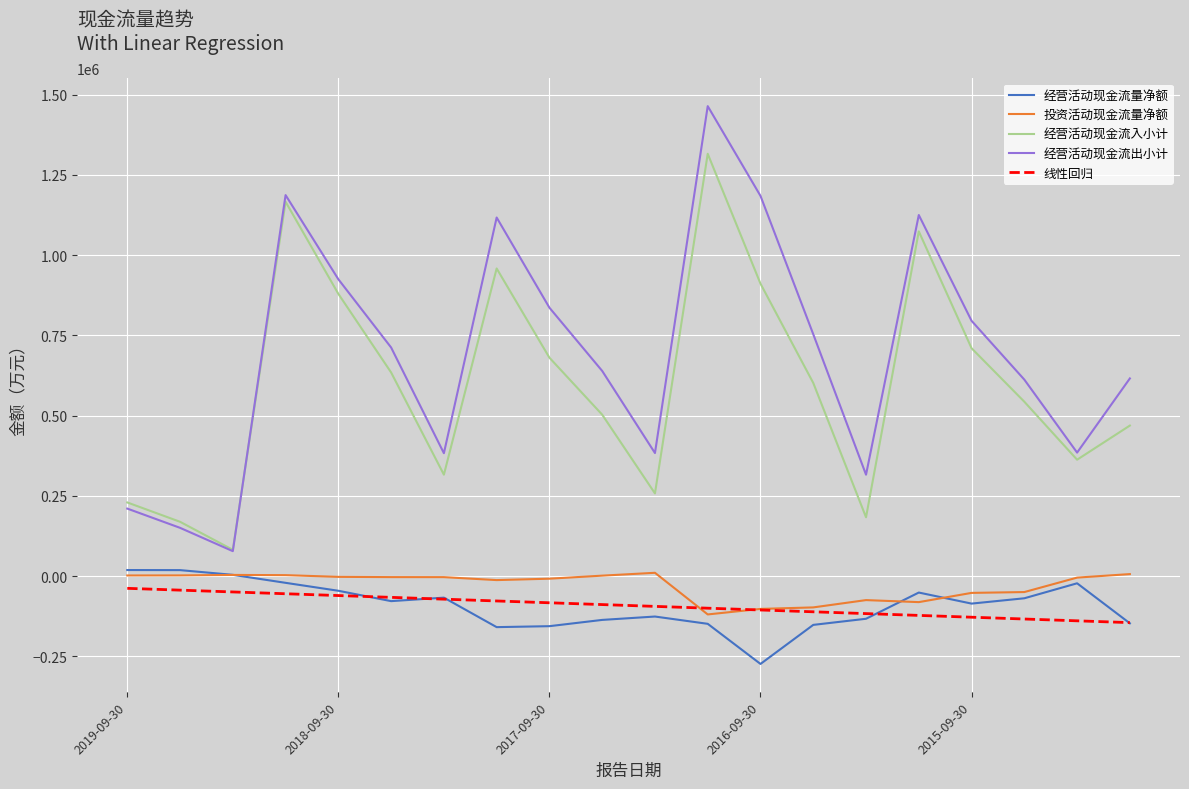

What is the average value of the 经营活动现金流量净额 series?

-91274.6